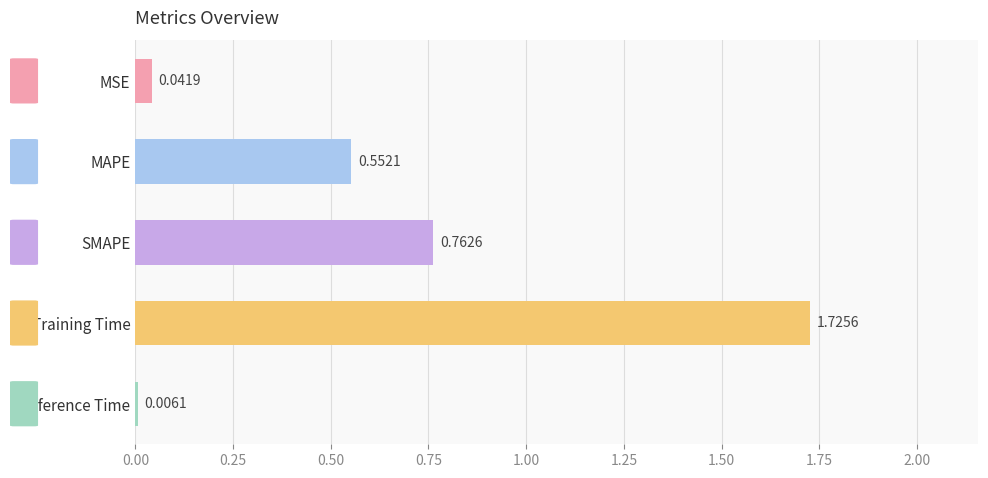

Which label corresponds to the largest value in the chart?

Training Time